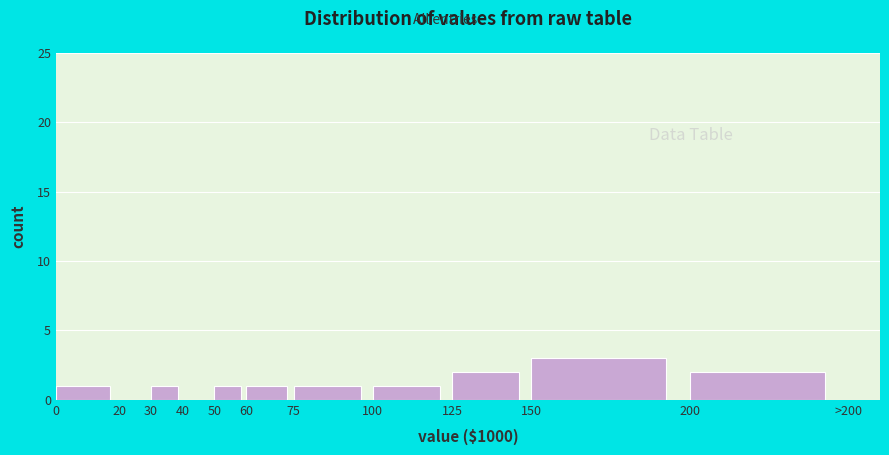

Reading right to left, transcribe all the data shown in this chart.

200=2	150=3	125=2	100=1	75=1	60=1	50=1	40=0	30=1	20=0	0=1